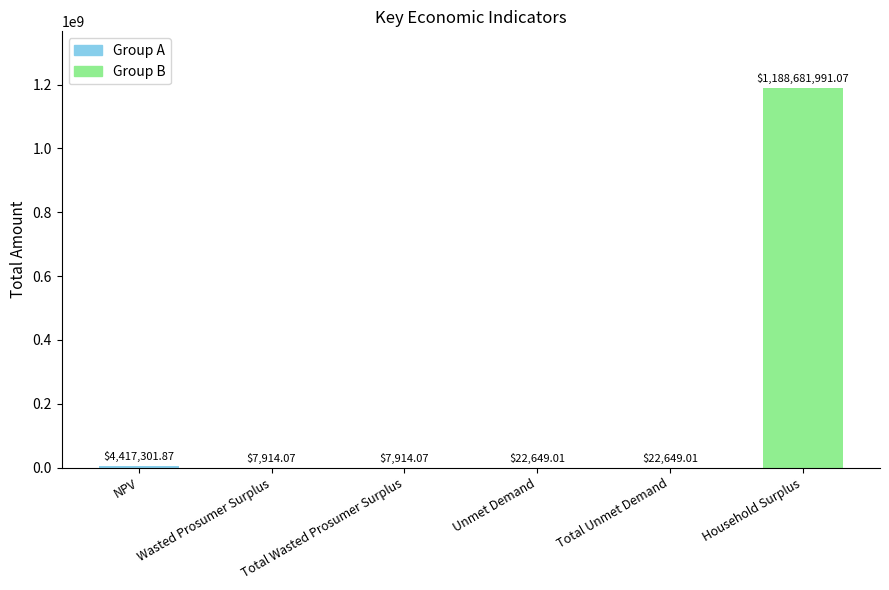

Read the value at NPV.

4417301.9